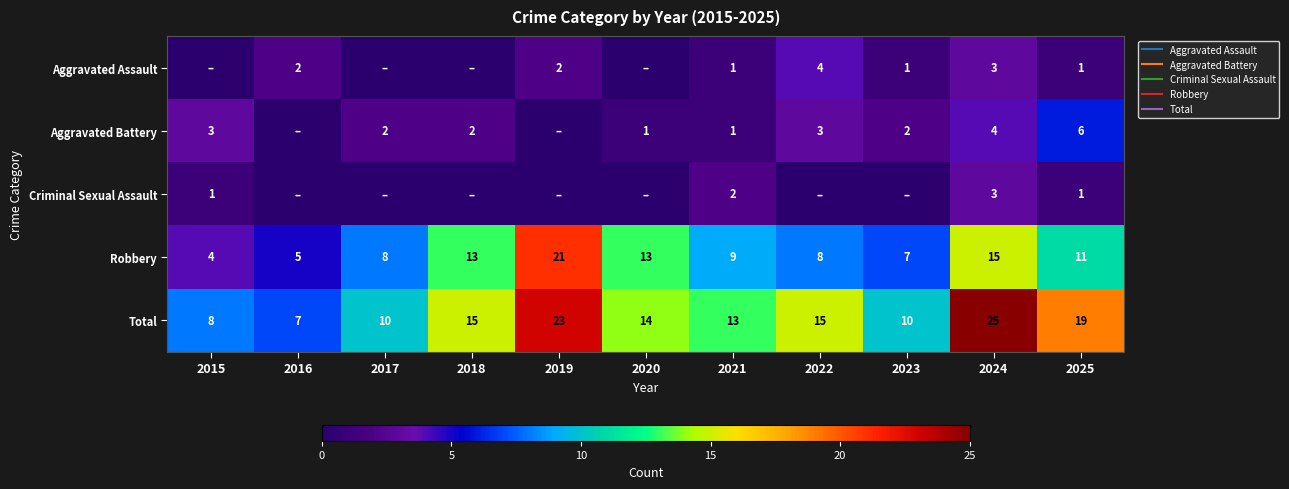

Rank the series by their maximum value, from highest to lowest.

Total, Robbery, Aggravated Battery, Aggravated Assault, Criminal Sexual Assault